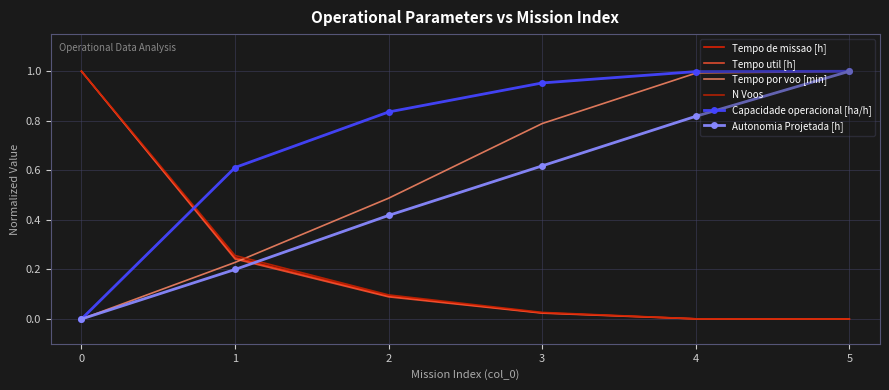

What is the difference between the Tempo de missao [h] values at 4 and 2?

0.1